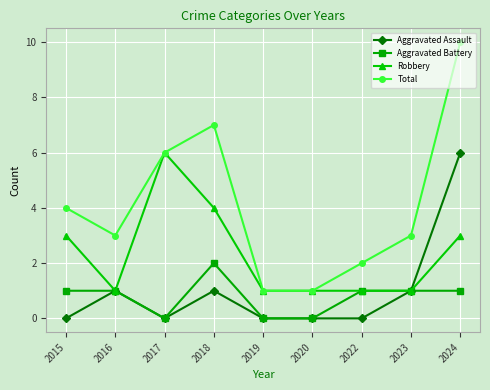

The value of Total at 2017 is 6. True or false?

True